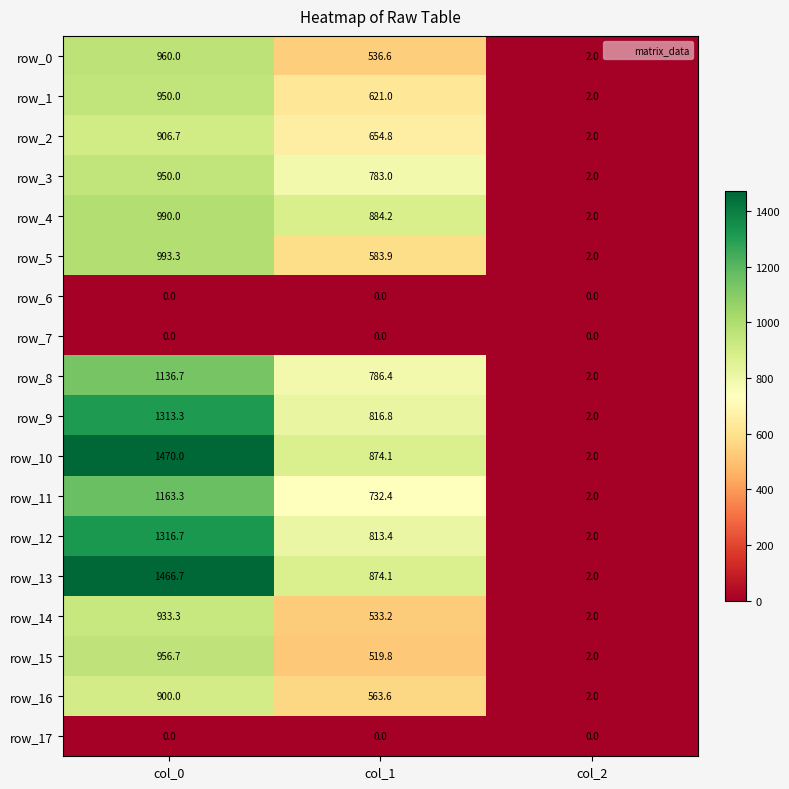

Where does the row_15 series first go above 519?

col_0